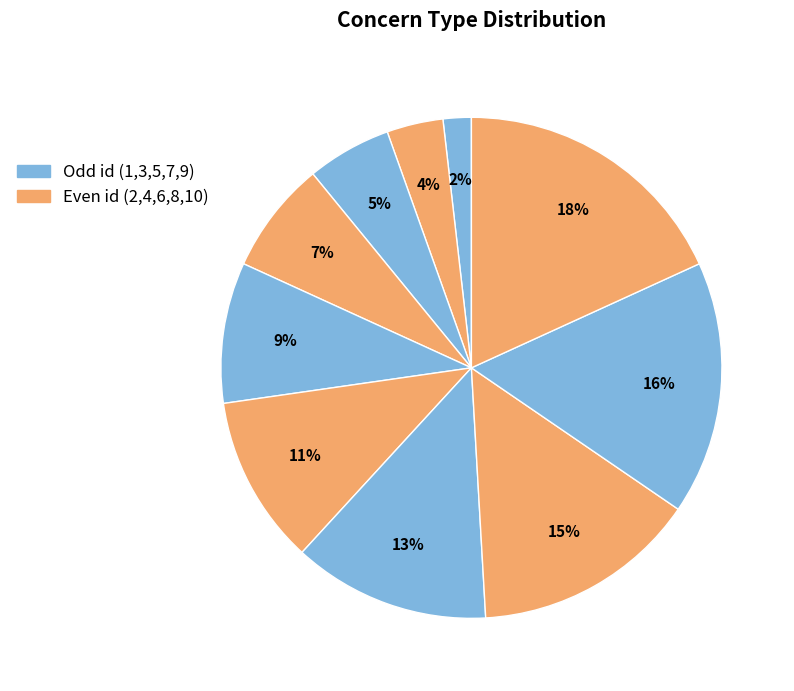

How many segments does this pie chart have?

10